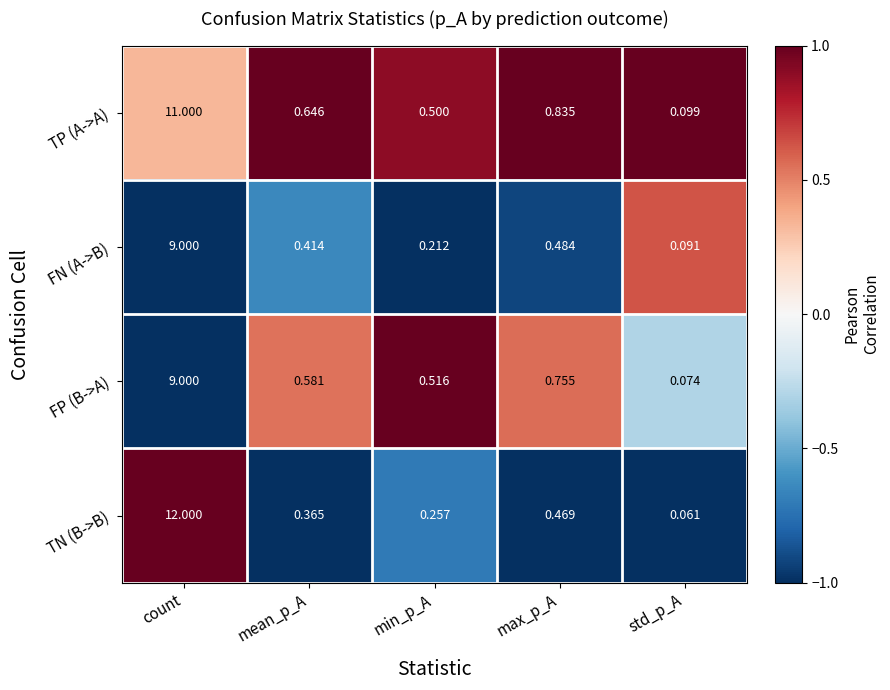

At which category is the sum across all series the highest?

count